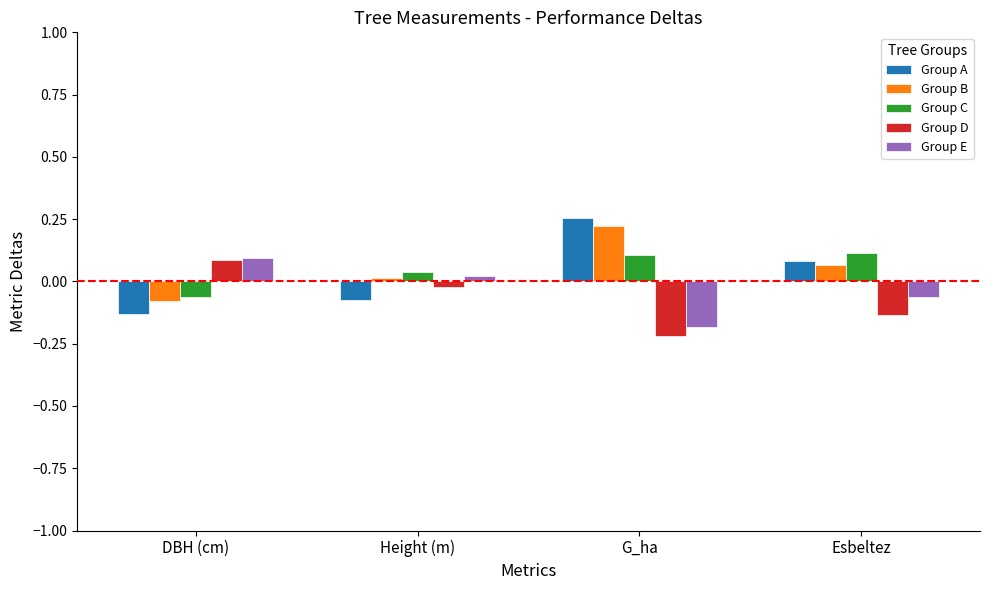

How many data points in Group D are less than 0?

3